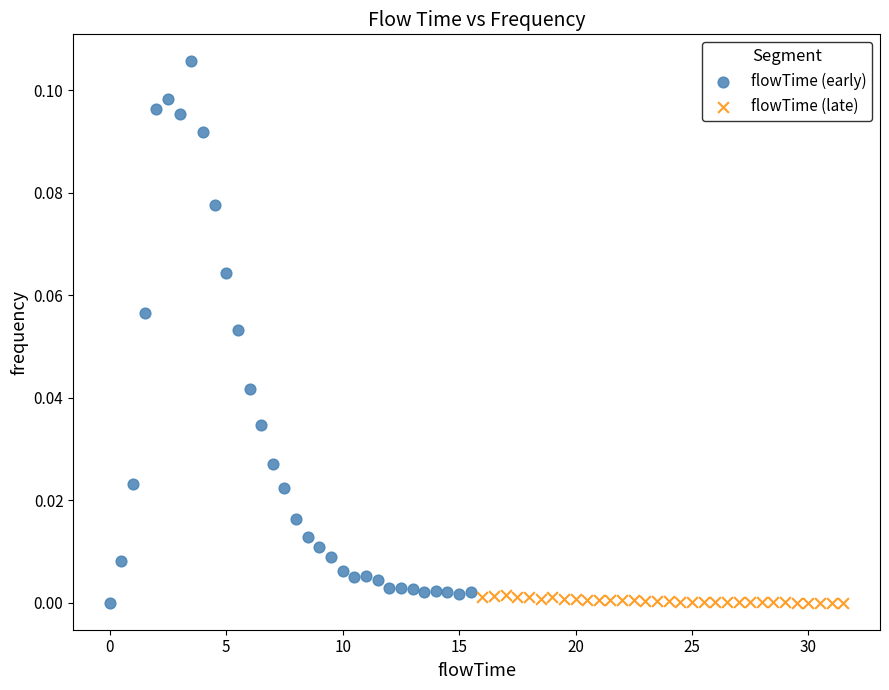

Which series has the largest Y range (max minus min)?

flowTime (early)